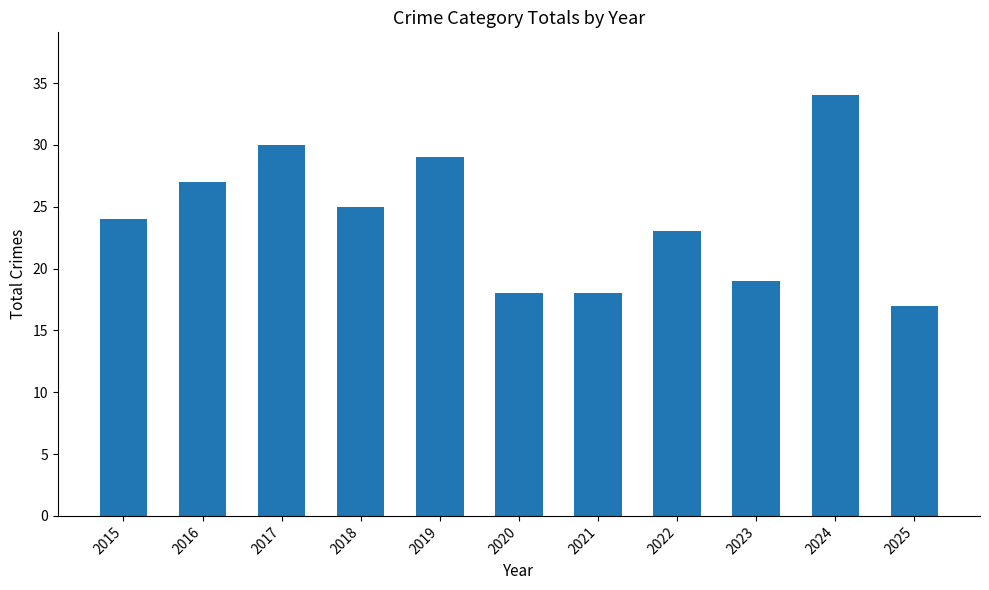

What value does the data have at 2023?

19